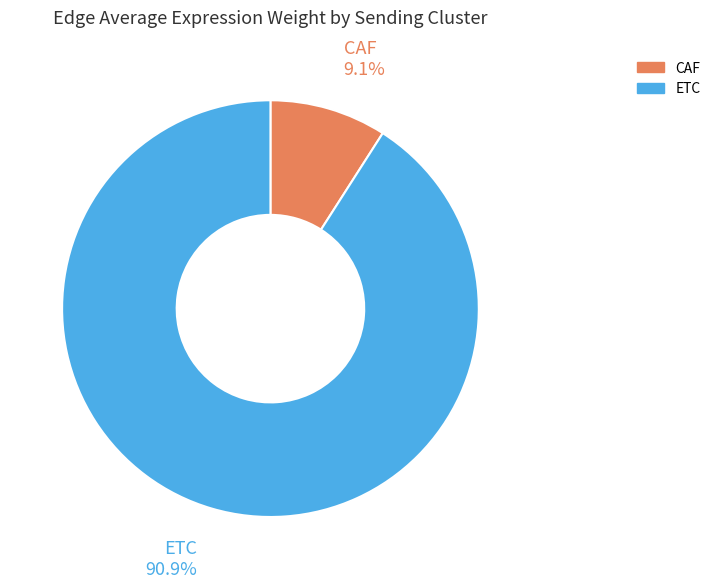

Is there a majority slice in this chart?

Yes